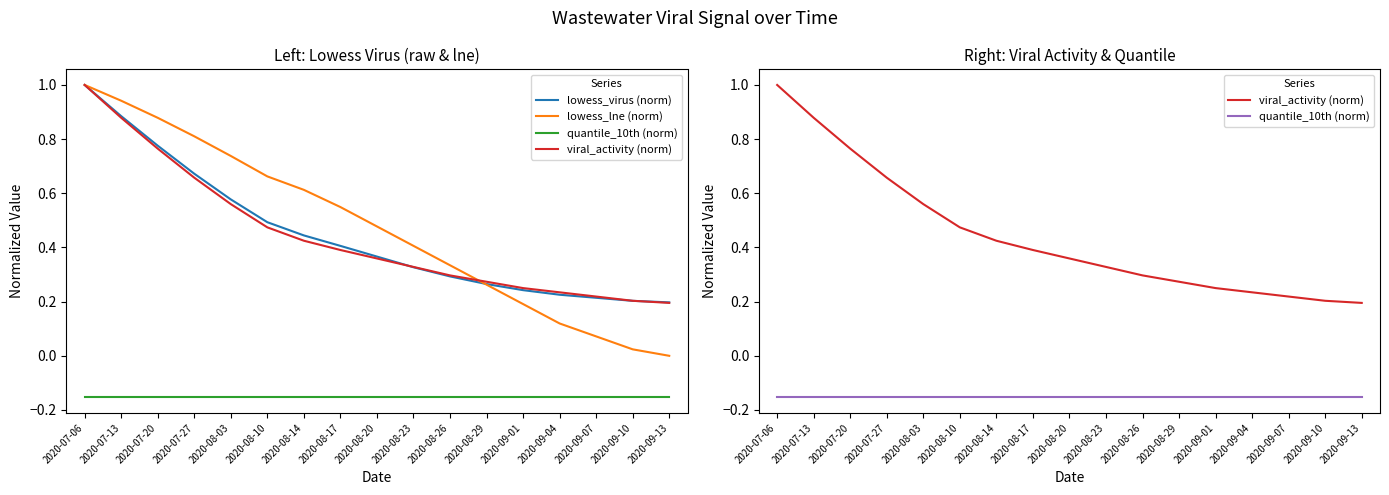

Which category has the highest value in the lowess_virus (norm) series?

2020-07-06